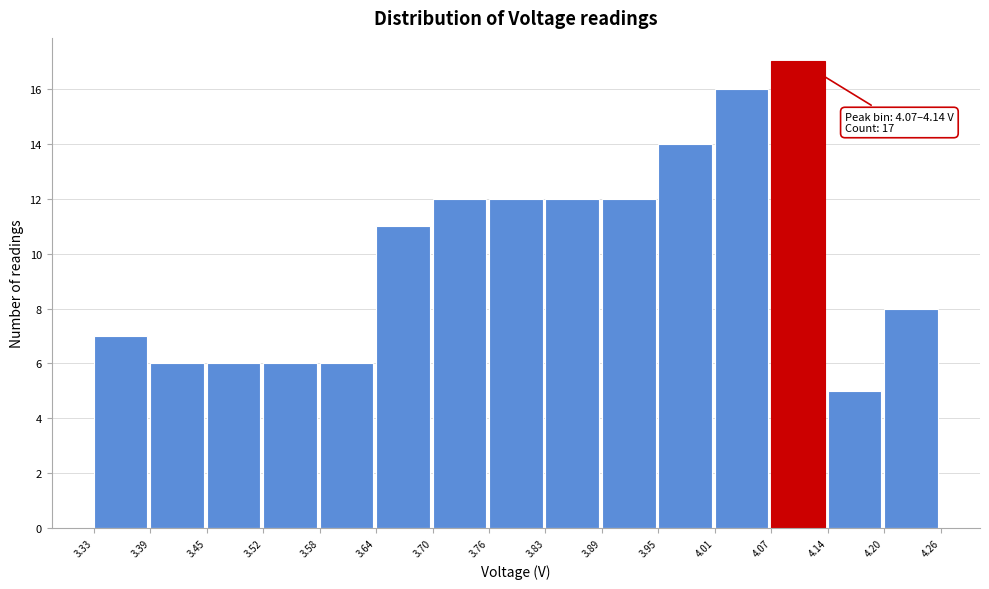

Over which range of the x-axis is the bar tallest?

4.07 to 4.14